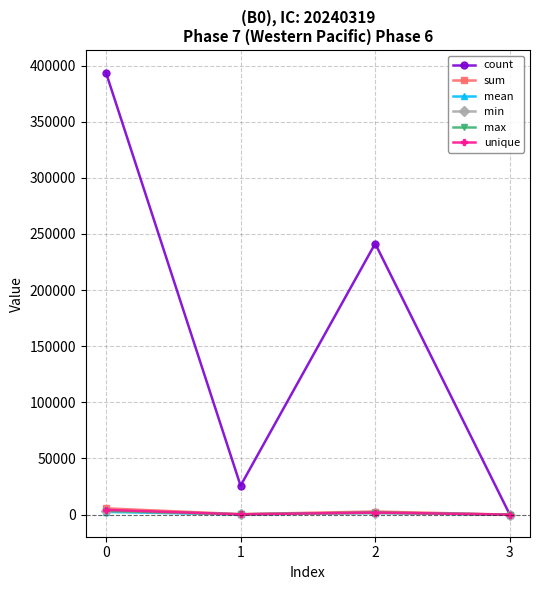

What is the greatest value displayed?

393742.8